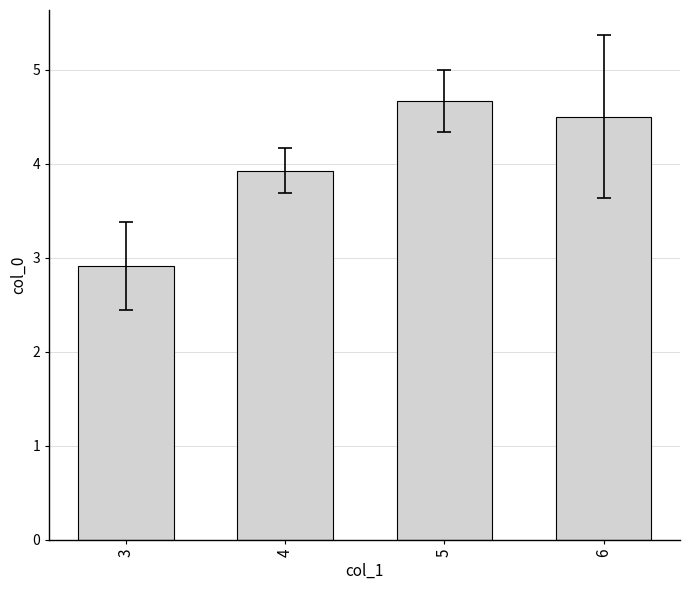

Does the chart contain stacked bars?

No